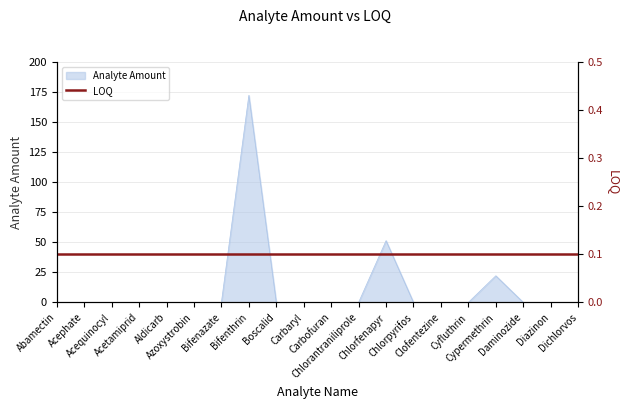

How many lines are shown in the chart?

1